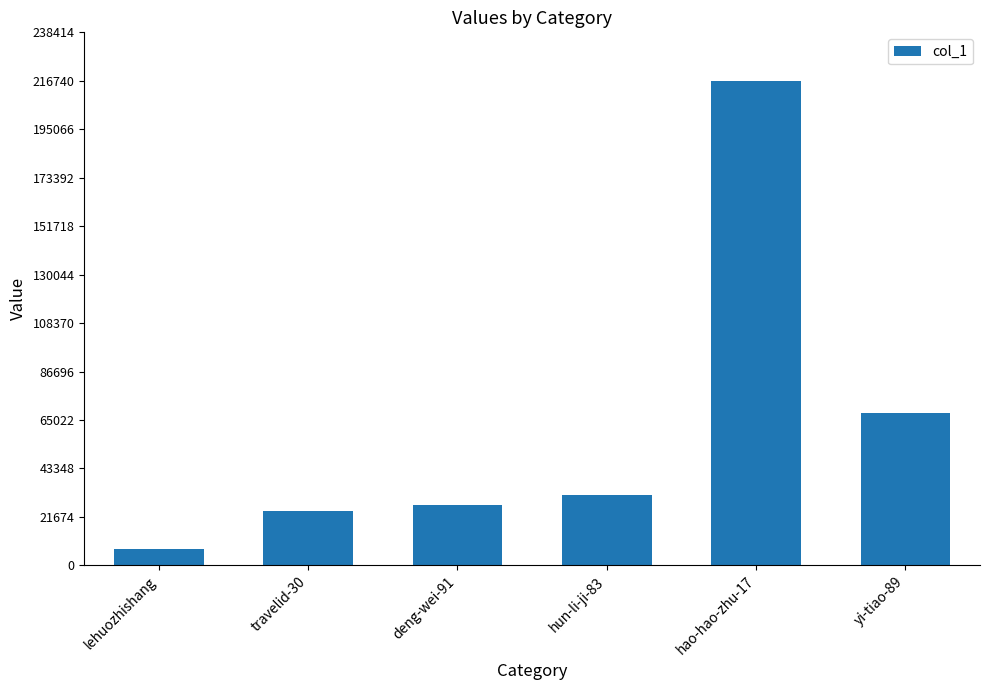

What is the value of the 5th bar from the left?

216749